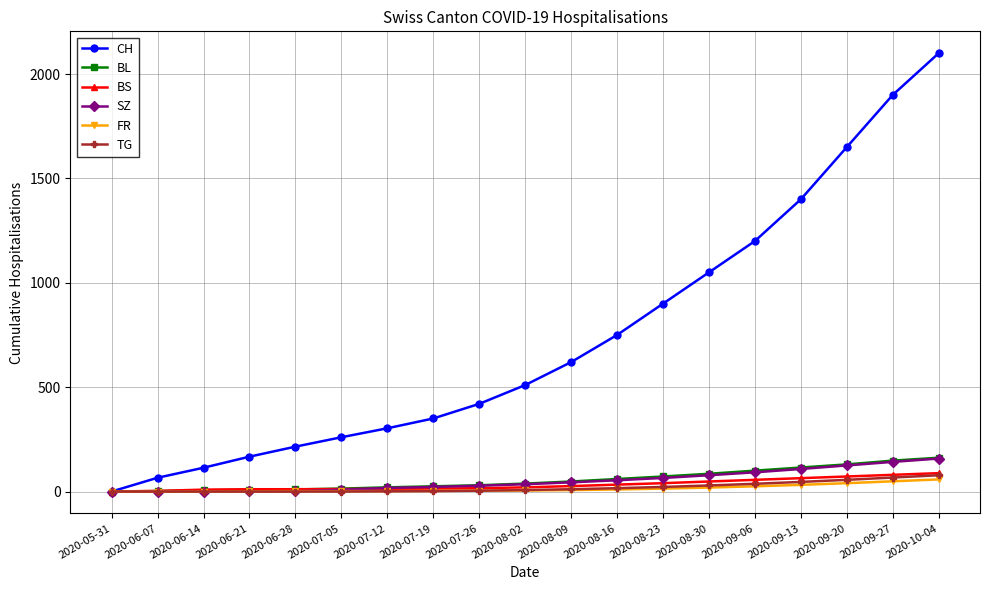

What position from the left is 2020-07-19?

8